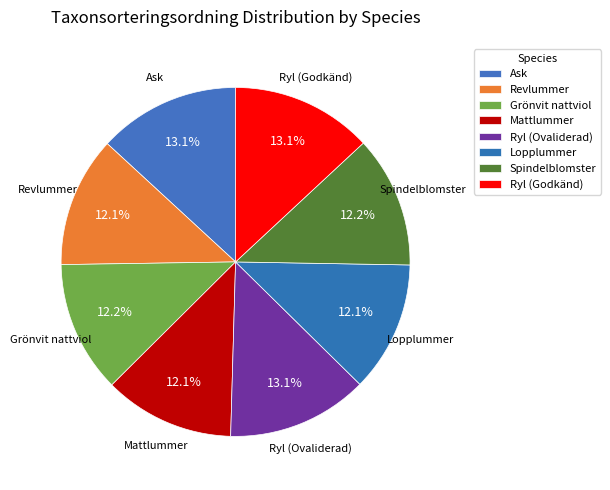

True or false: Grönvit nattviol accounts for 4% of the total.

False